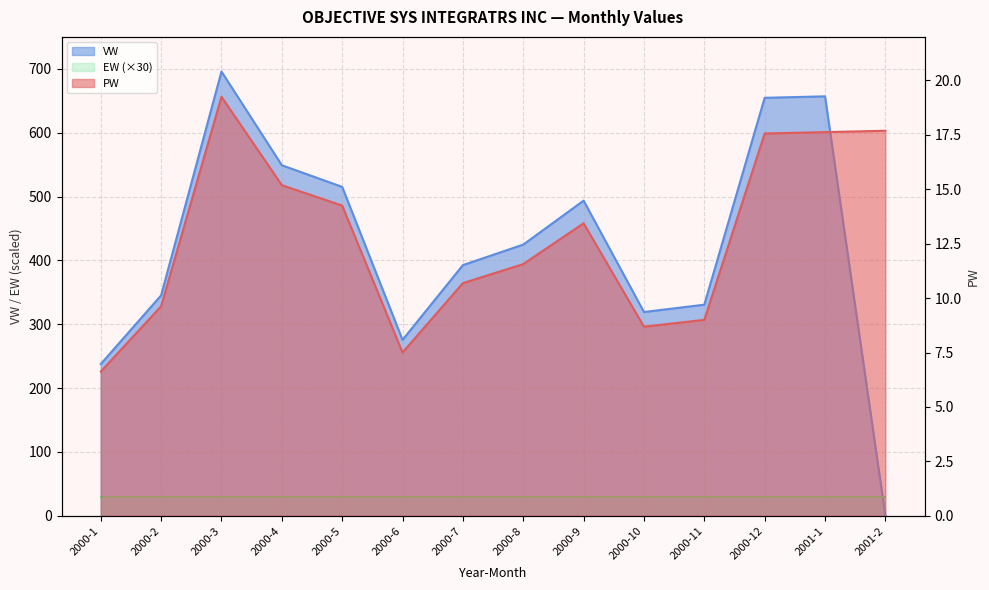

How many data points does each series have?

14